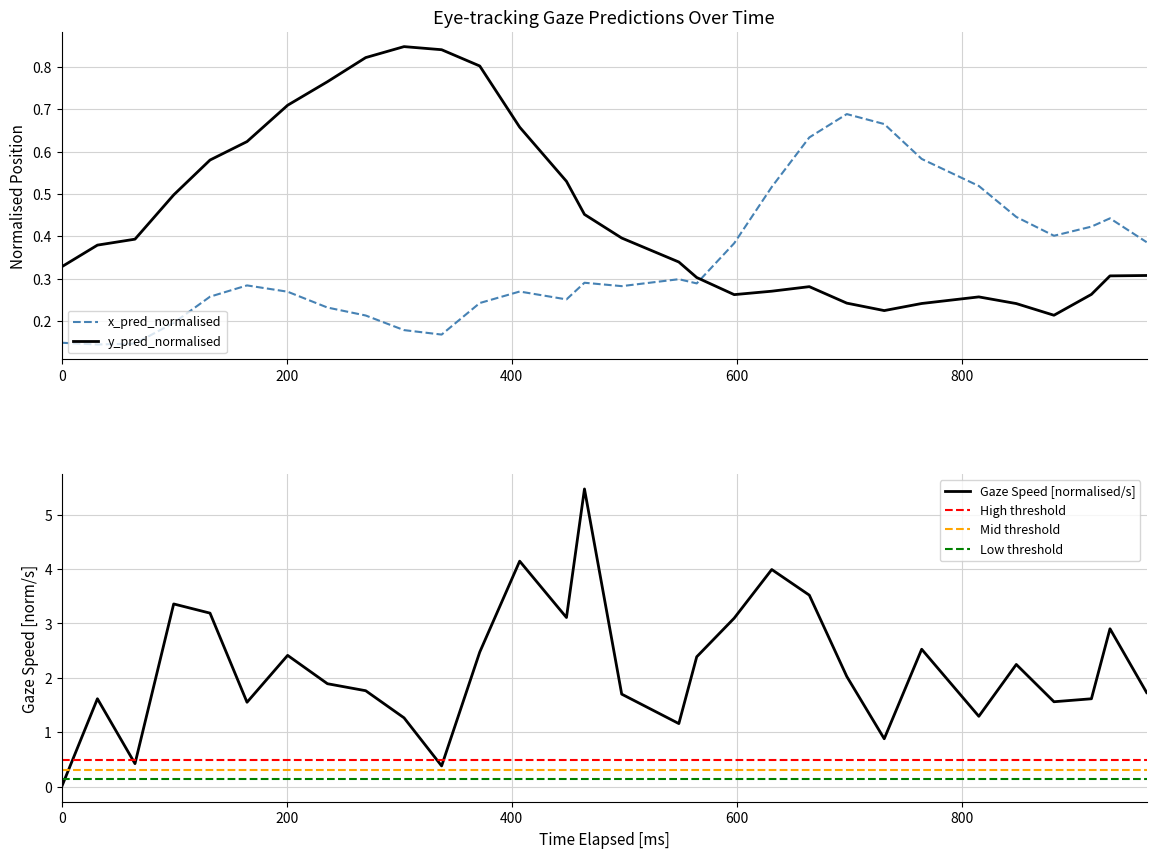

True or false: x_pred_normalised and y_pred_normalised intersect in this chart.

True